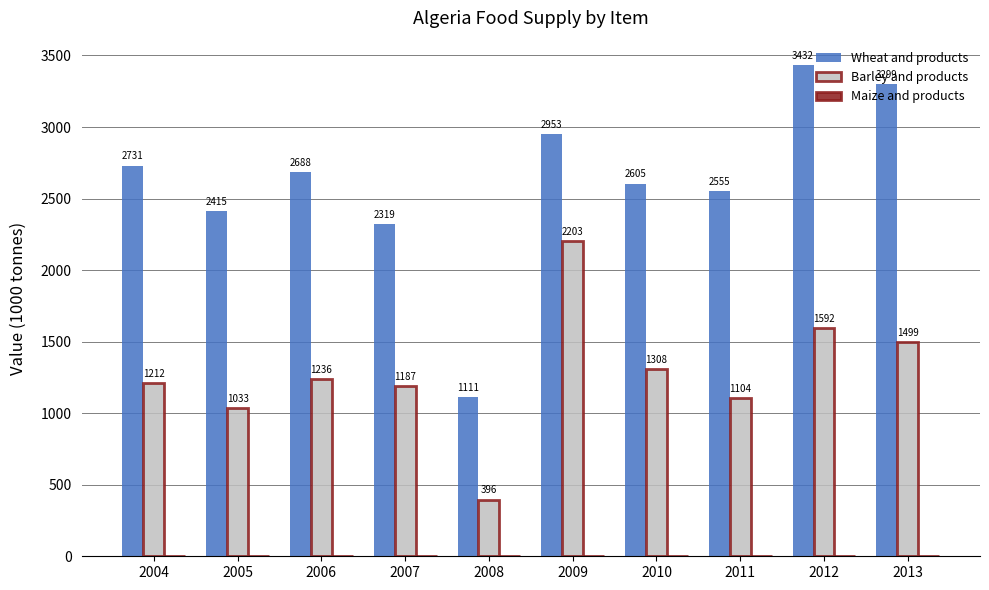

Is it true that Wheat and products equals 1815 at 2008?

False